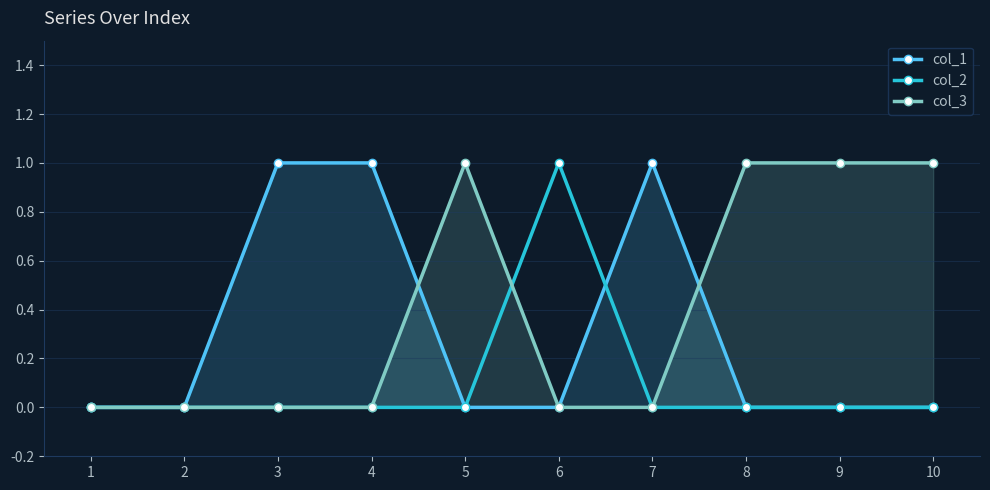

Reading left to right, transcribe all the data shown in this chart.

col_1: 0	0	1	1	0	0	1	0	0	0
col_2: 0	0	0	0	0	1	0	0	0	0
col_3: 0	0	0	0	1	0	0	1	1	1